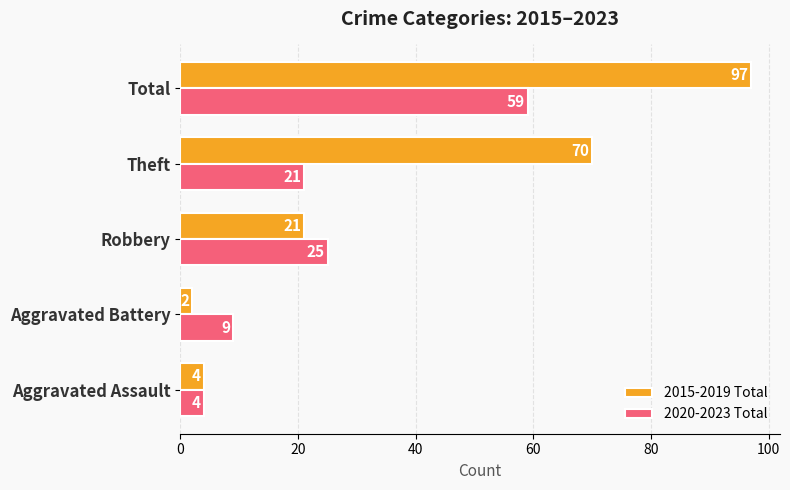

At how many categories does at least one series exceed 72?

1